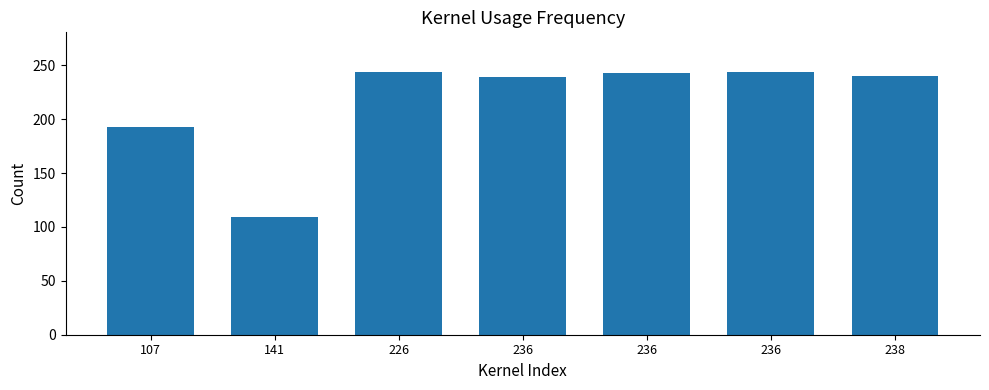

Which label corresponds to the smallest value in the chart?

141